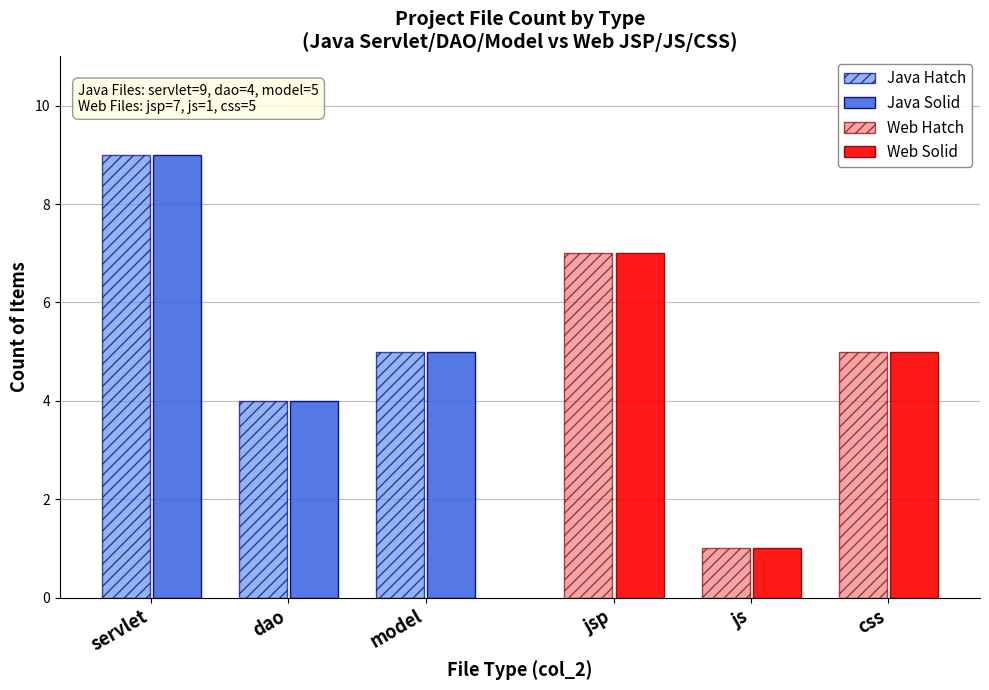

Count the number of data series in this chart.

4